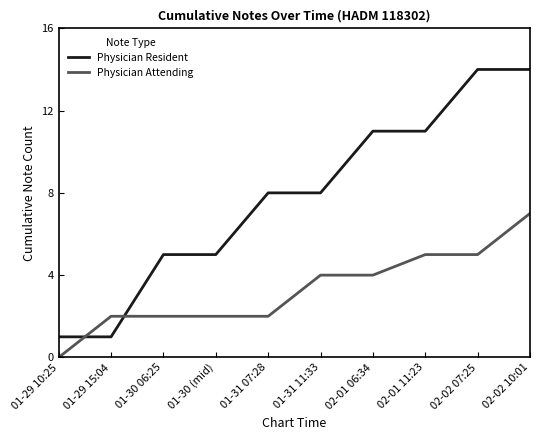

Between which two adjacent categories do Physician Resident and Physician Attending first intersect?

01-29 10:25 and 01-29 15:04